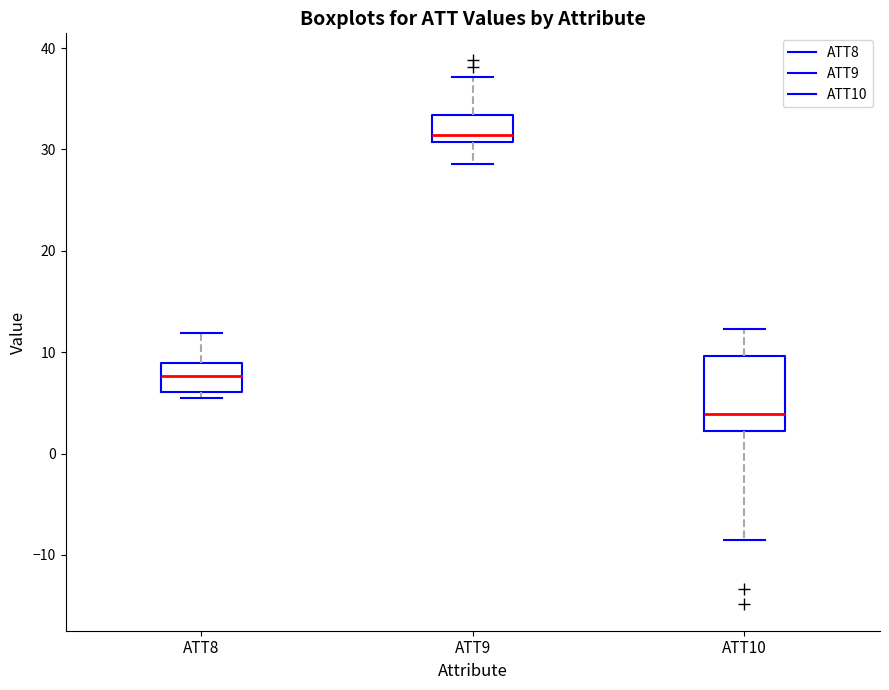

Comparing the boxes themselves (not the whiskers), which one is the tallest?

ATT10